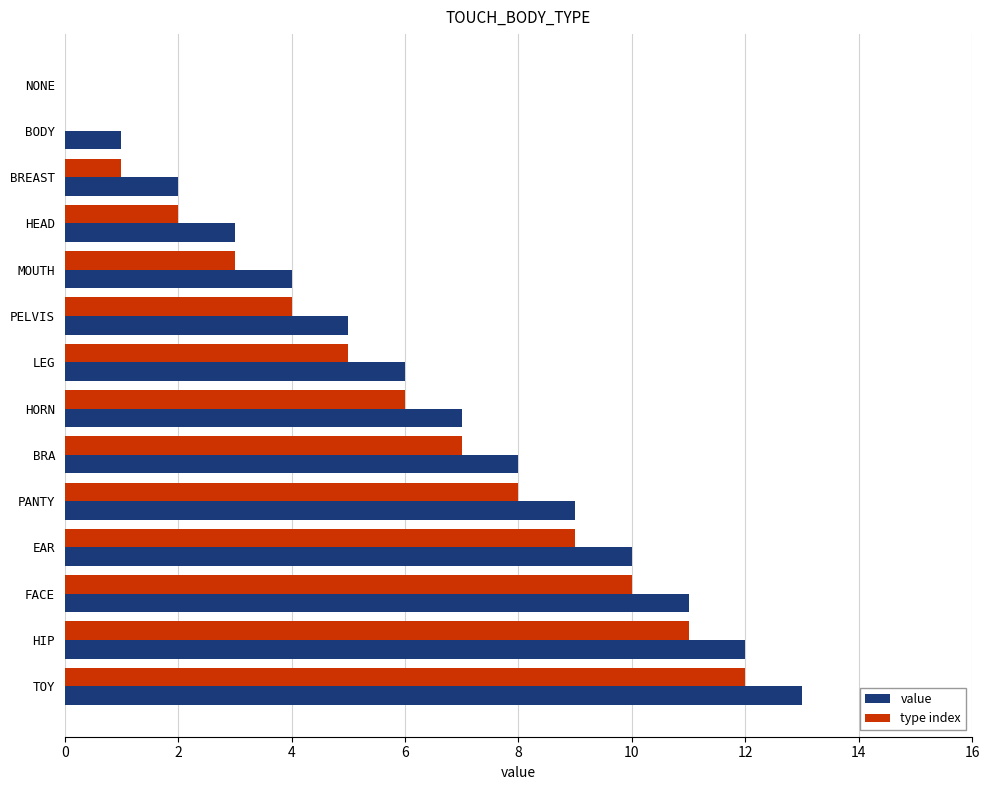

True or false: type index has a value of 2 at LEG.

False